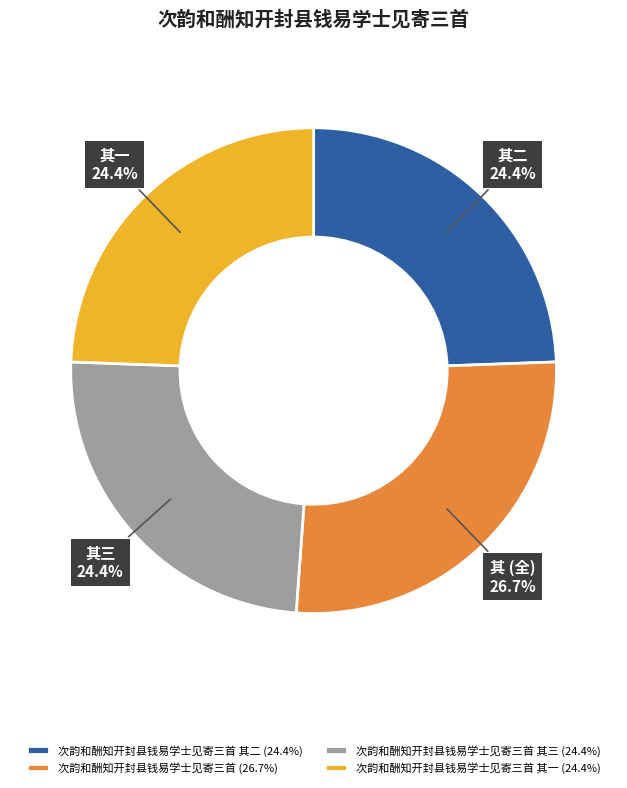

What is the largest slice in the pie chart?

次韵和酬知开封县钱易学士见寄三首 (26.7%)